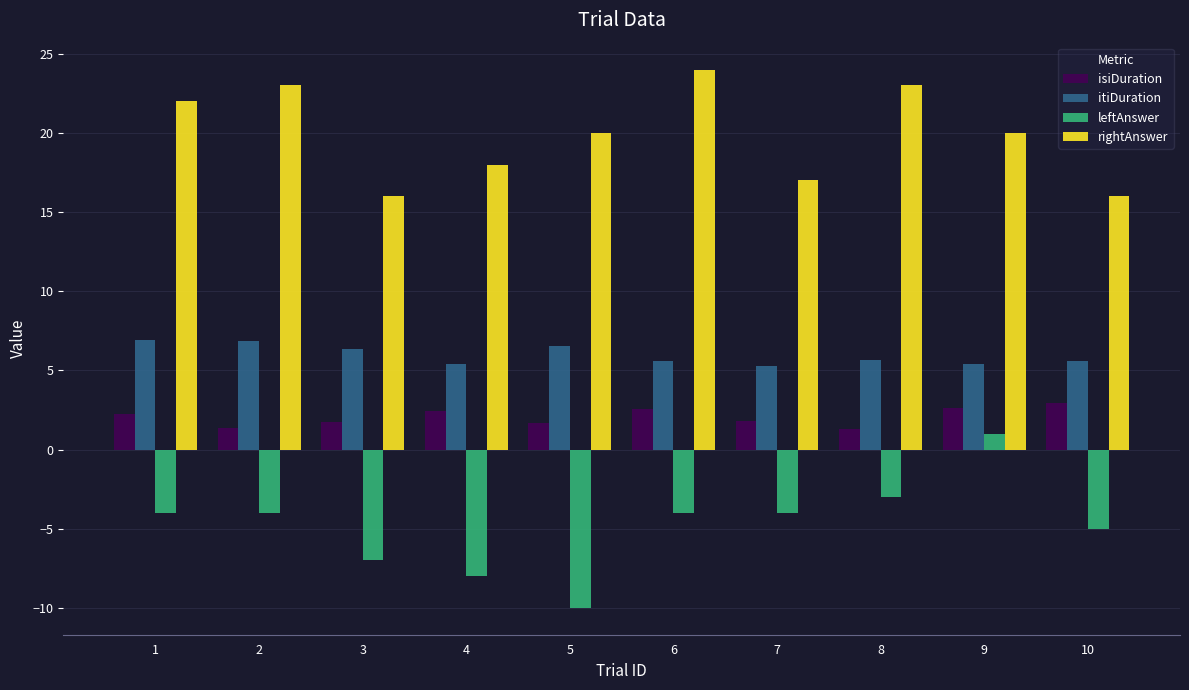

How many groups of bars are there?

10